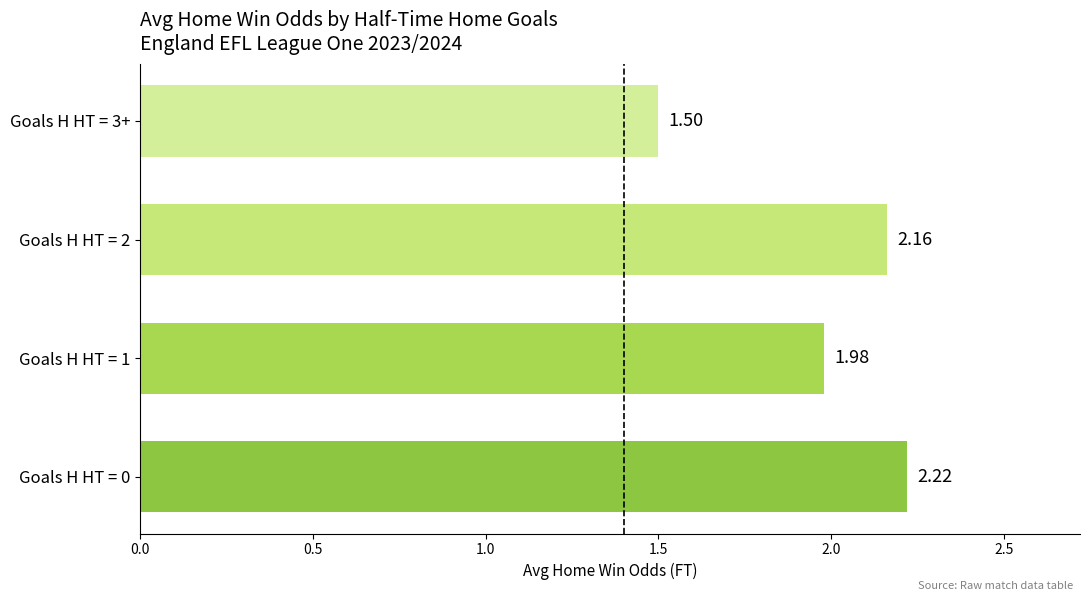

Between Goals H HT = 1 and Goals H HT = 0, which is larger?

Goals H HT = 0